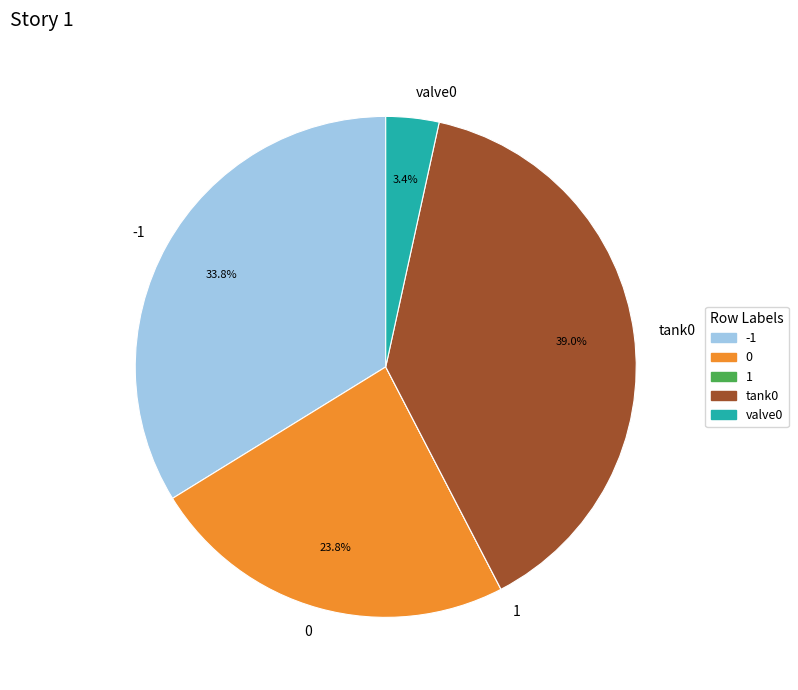

True or false: 0 accounts for 24% of the total.

True